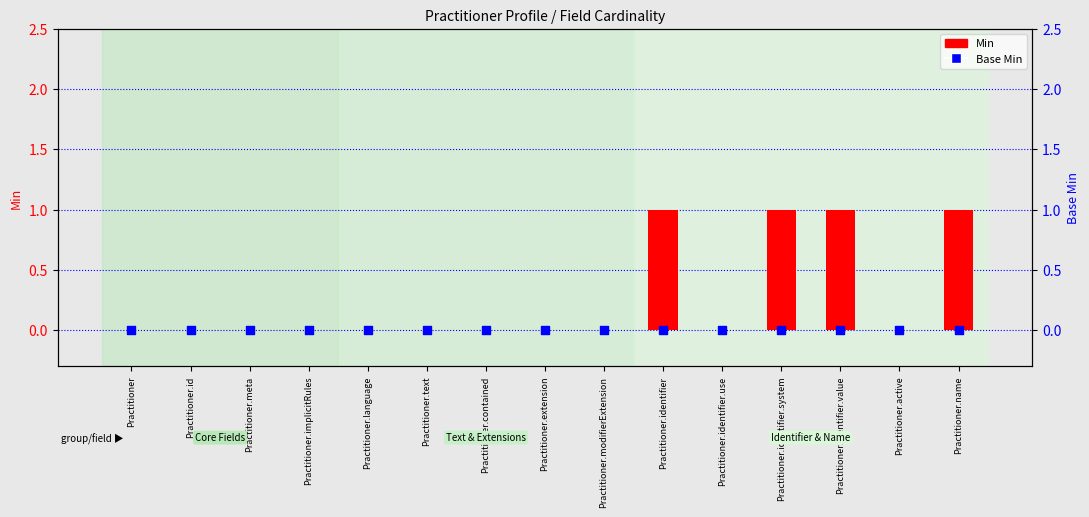

Which series contains the highest Y value?

Min